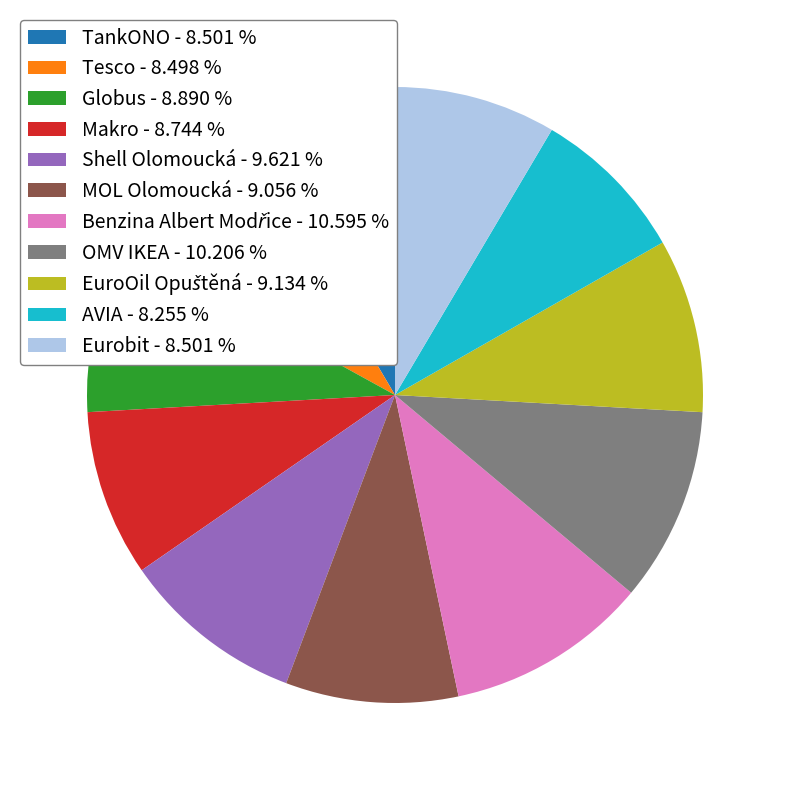

How many segments does this pie chart have?

11